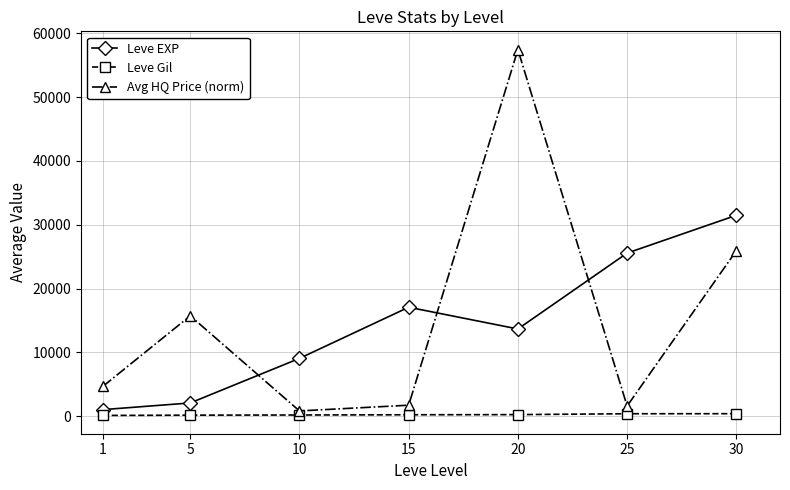

True or false: Leve Gil and Leve EXP cross at least once.

False